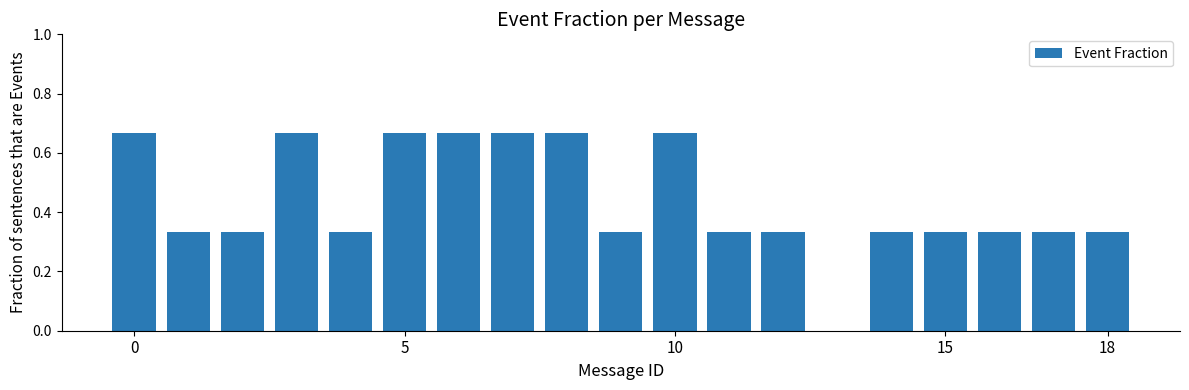

What is the sum of all values?

8.3